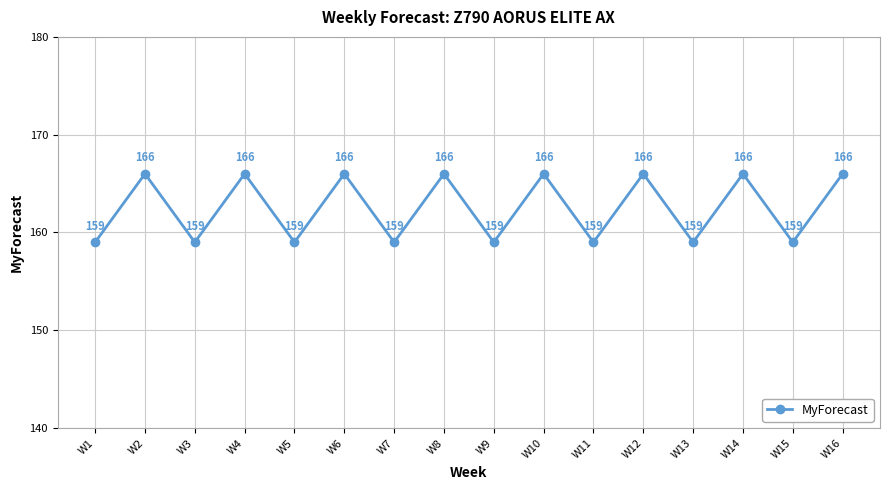

How many data points does each series have?

16